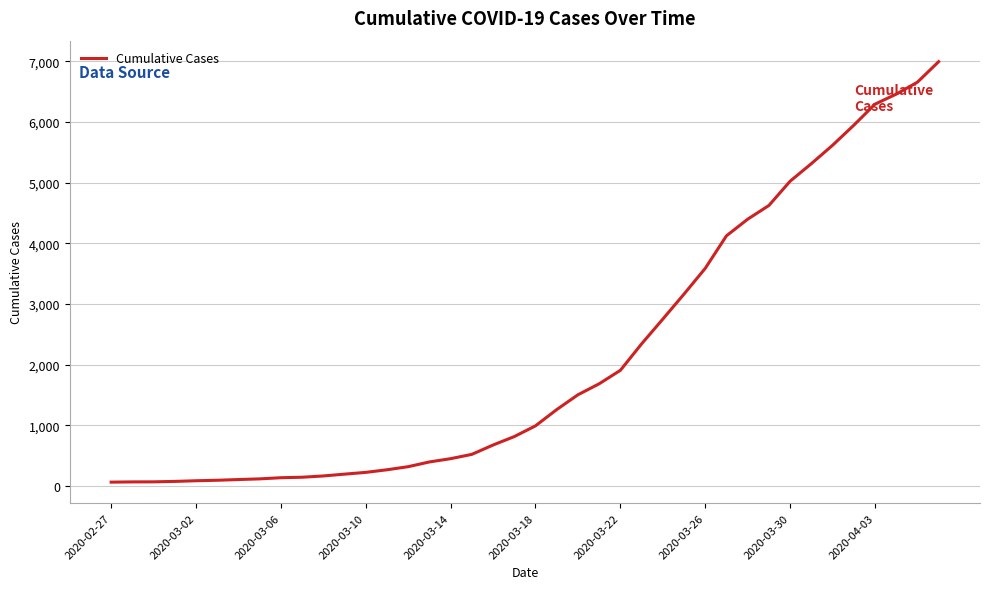

What is the greatest value displayed?

6994